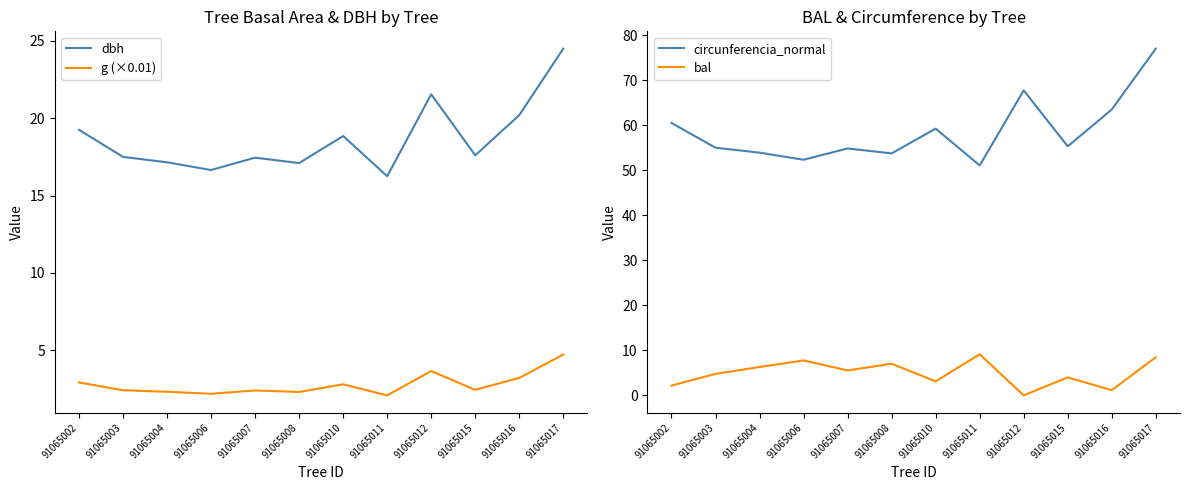

How many categories are shown in the chart?

12